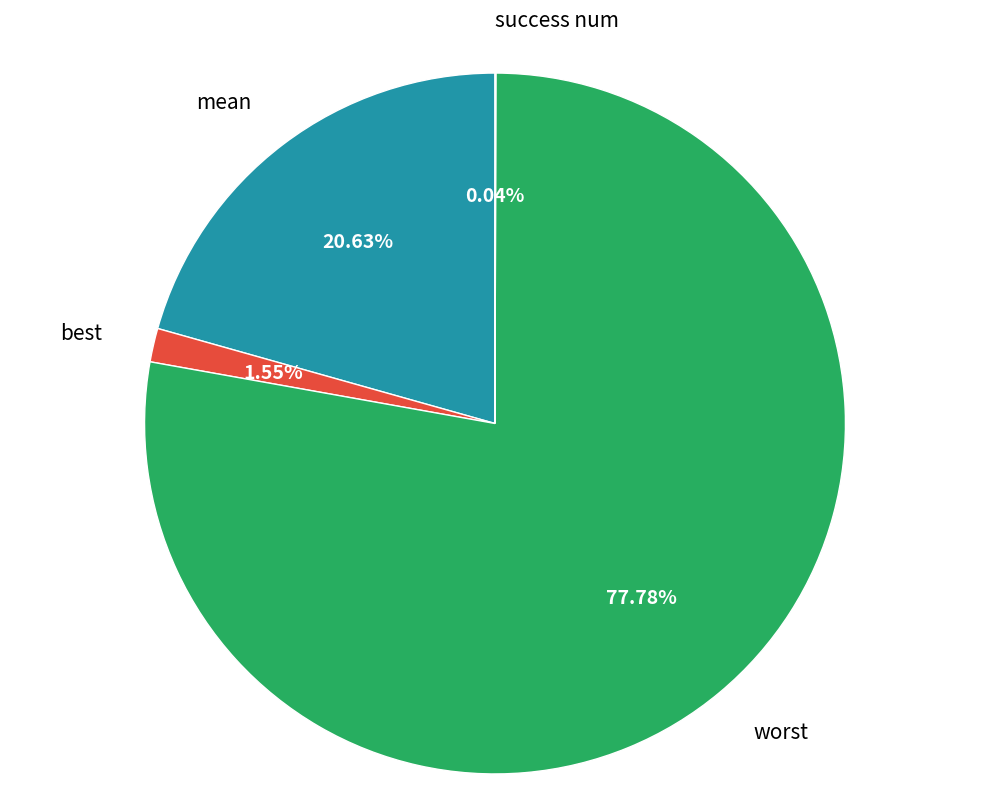

What percentage is the mean slice, to the nearest percent?

21%